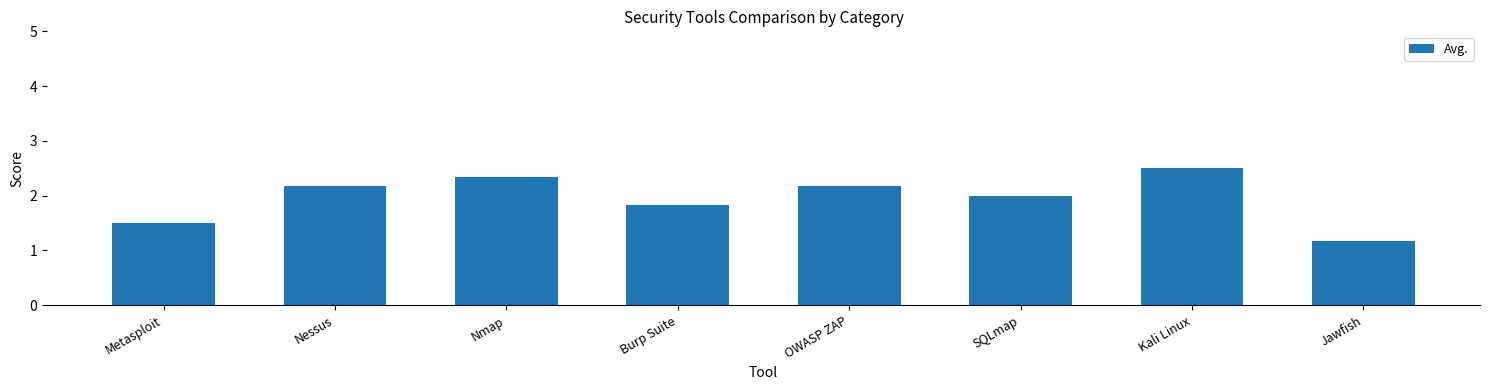

What is the maximum value shown in the chart?

2.5